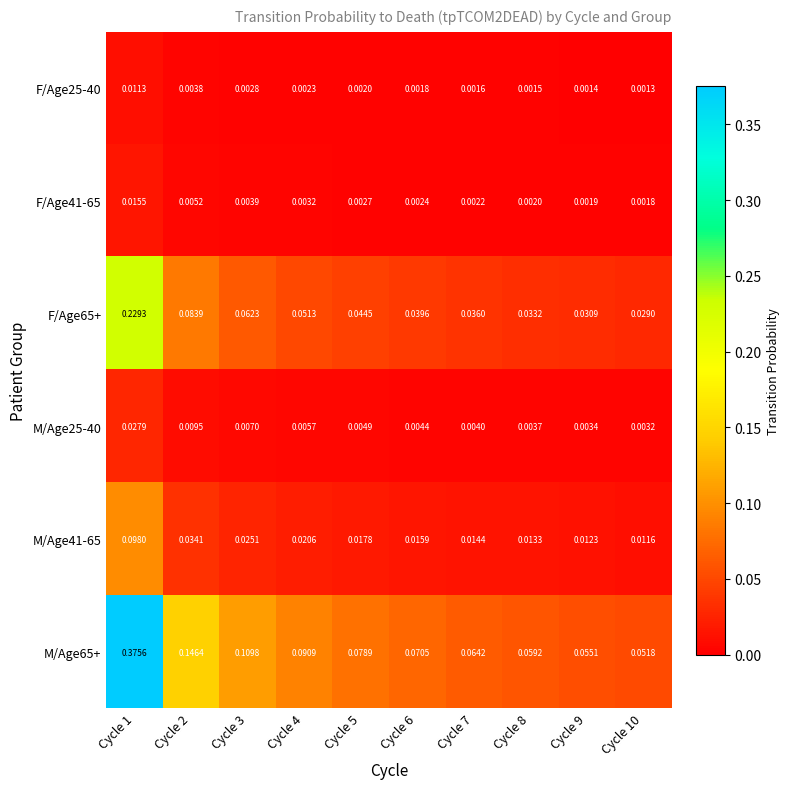

Is the value of M/Age25-40 at Cycle 10 greater than the value of F/Age65+ at Cycle 7?

No